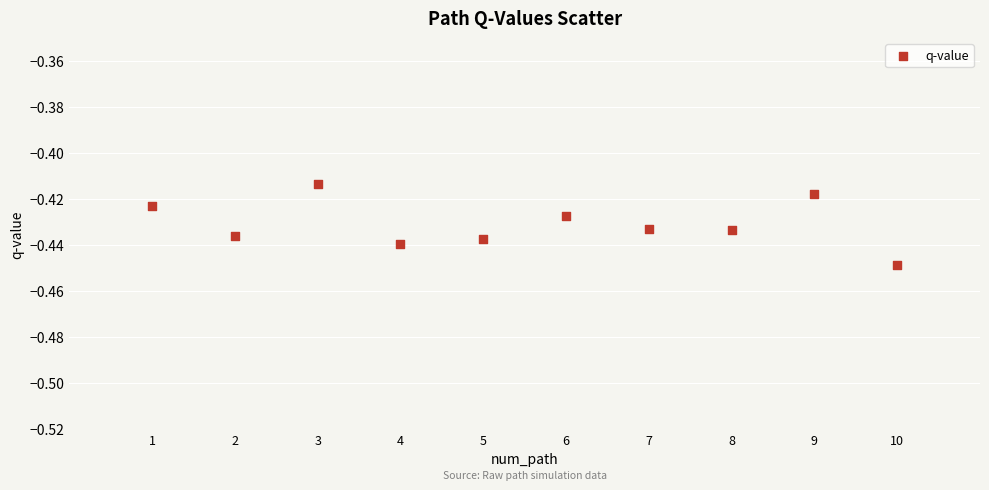

What is the range of X values (max minus min)?

9.0